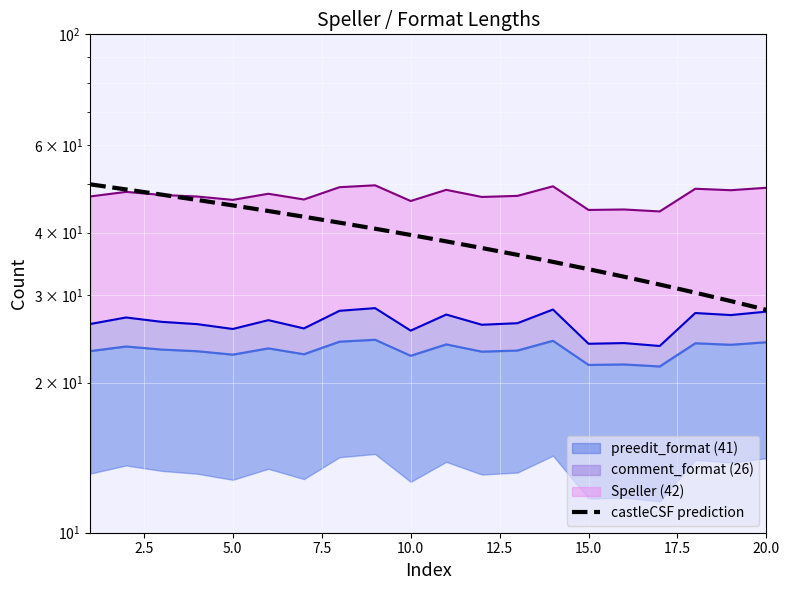

What position from the left is 2.5?

2